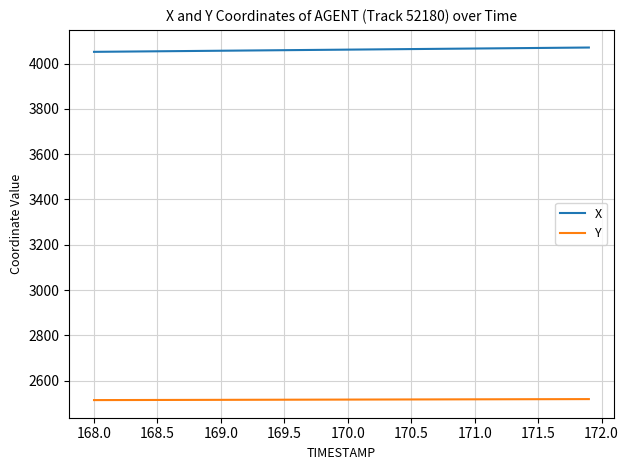

Does the chart have visible grid lines?

Yes